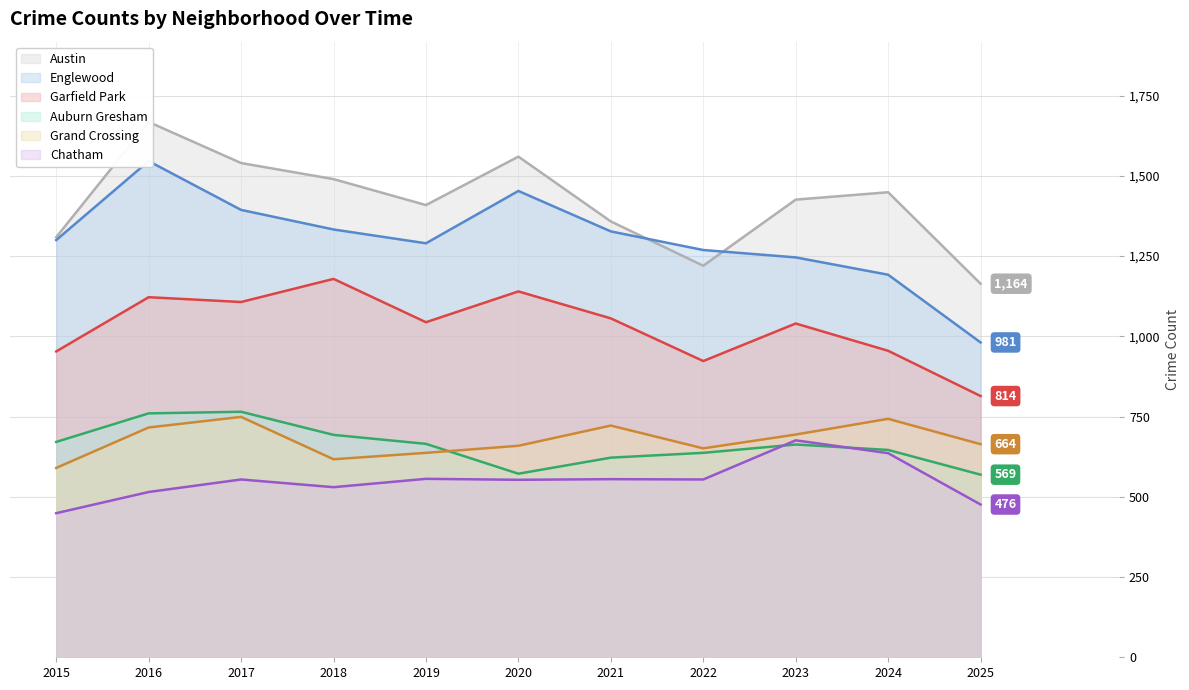

What is the total value across all series at 2015?

5272